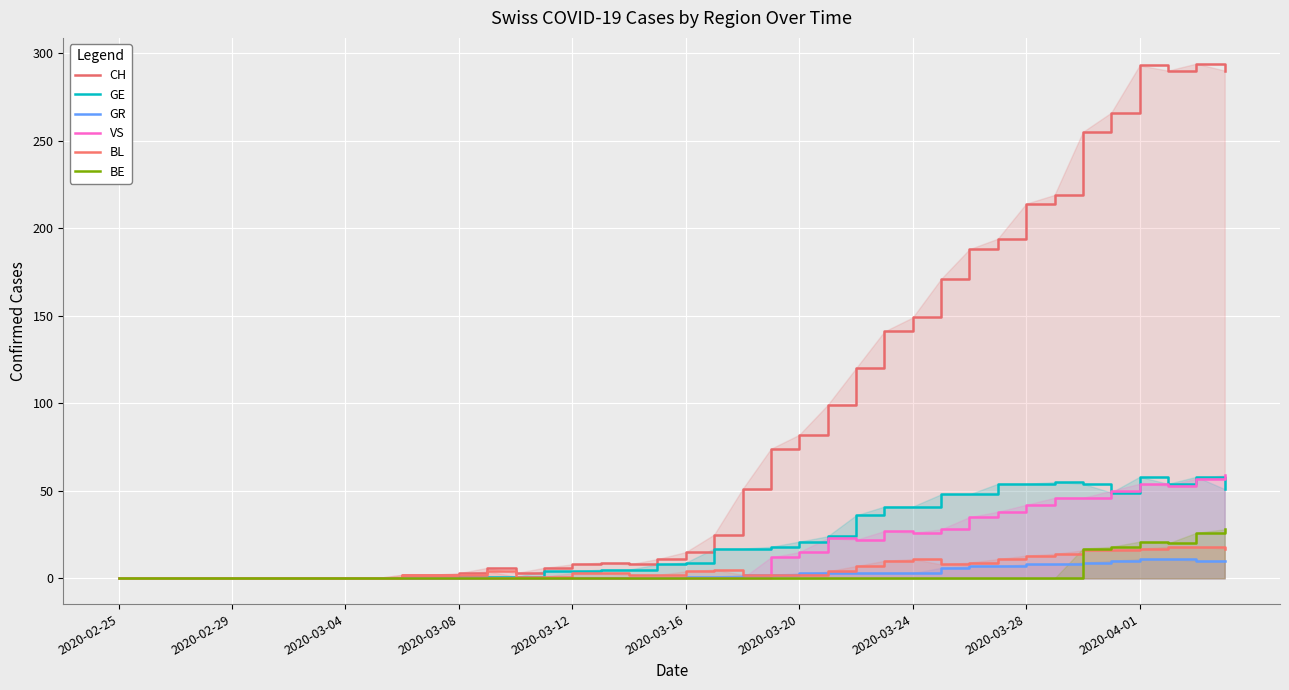

Between 12 and 18, which series saw the biggest shift?

CH